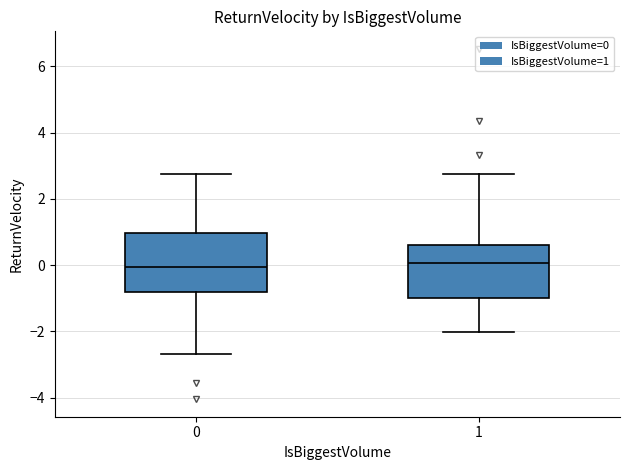

Reading left to right, transcribe this box plot: for each box, give where its median line is, the range the box spans, and where its two whiskers end, as read against the y-axis. The values are not printed on the chart, so give them approximately, as read against the axis.

0: median 0.0, box -0.8 to 1.0, whiskers -2.6 to 2.8
1: median 0.0, box -1.0 to 0.6, whiskers -2.0 to 2.8